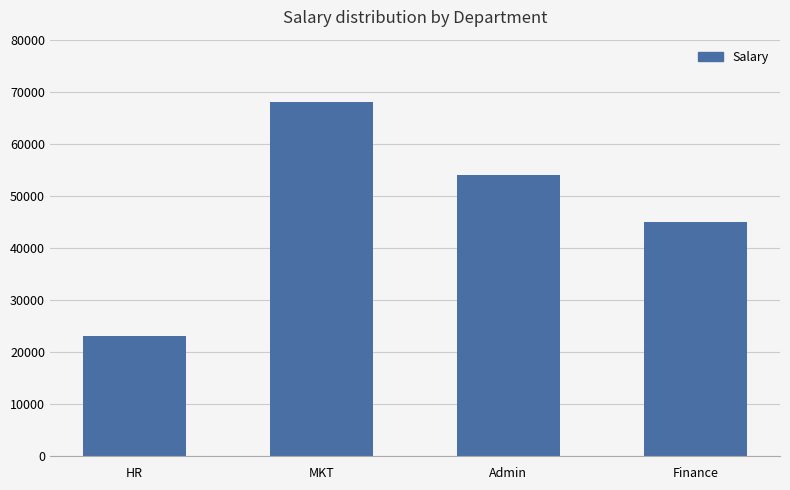

List the labels in order of value, smallest first.

HR, Finance, Admin, MKT